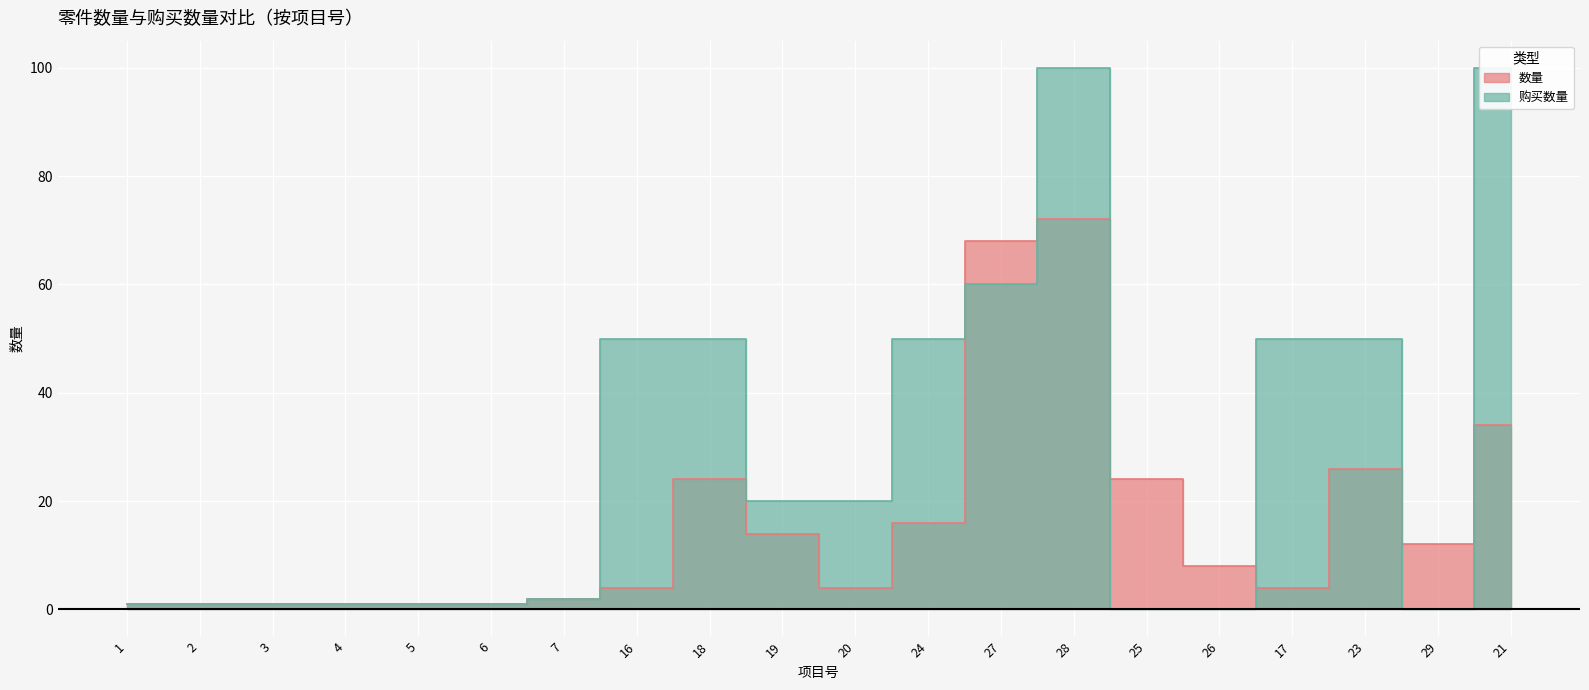

Is it true that 购买数量 equals 9 at 19?

False